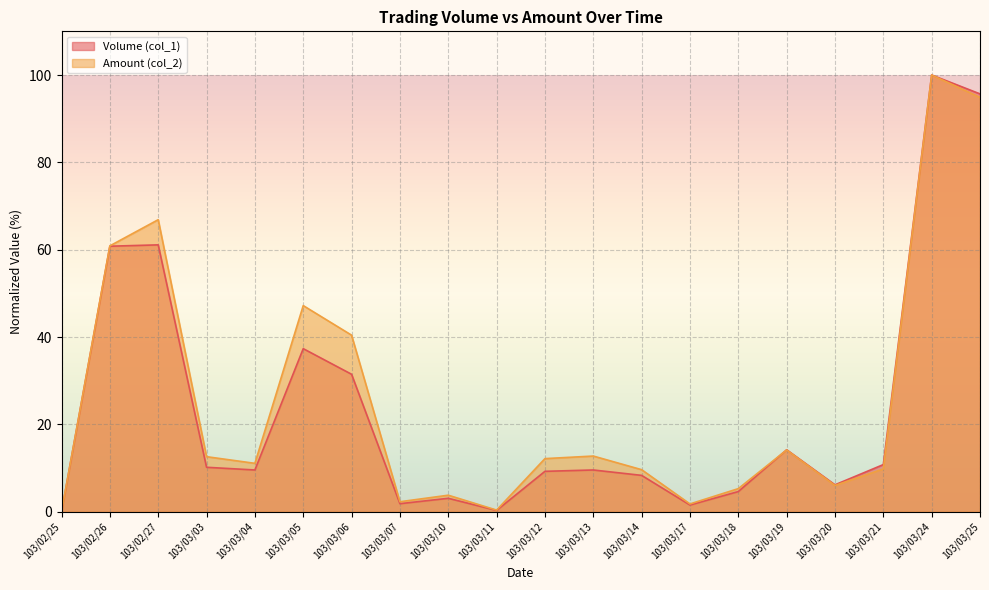

In Volume (col_1), how many points are lower than both neighbors (excluding endpoints)?

5